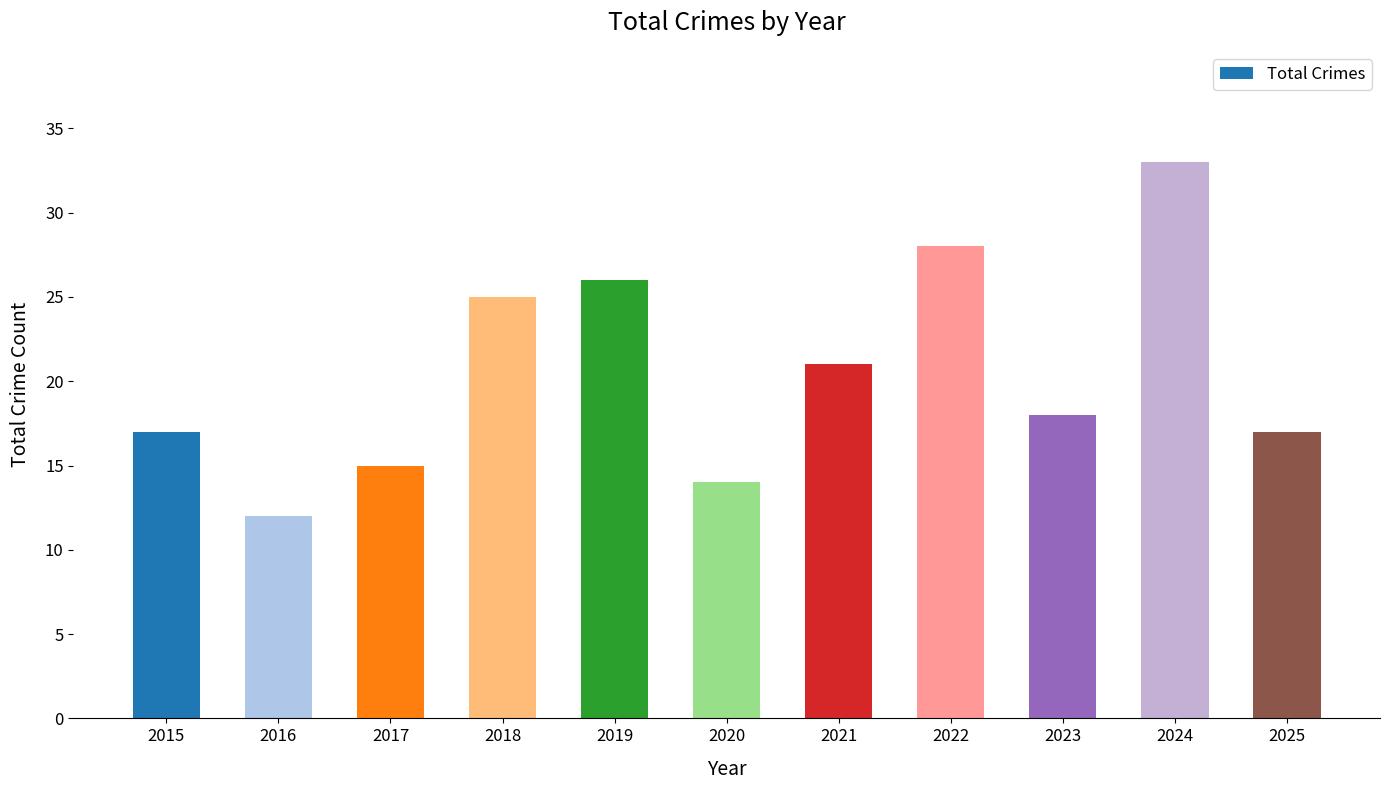

Read the value at 2016, to the nearest 10.

10